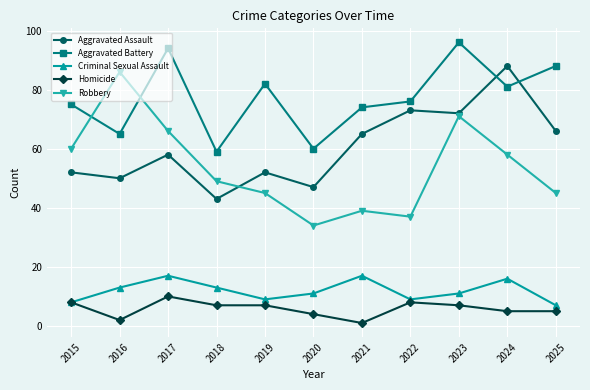

Is the value of Aggravated Assault at 2018 greater than the value of Robbery at 2024?

No